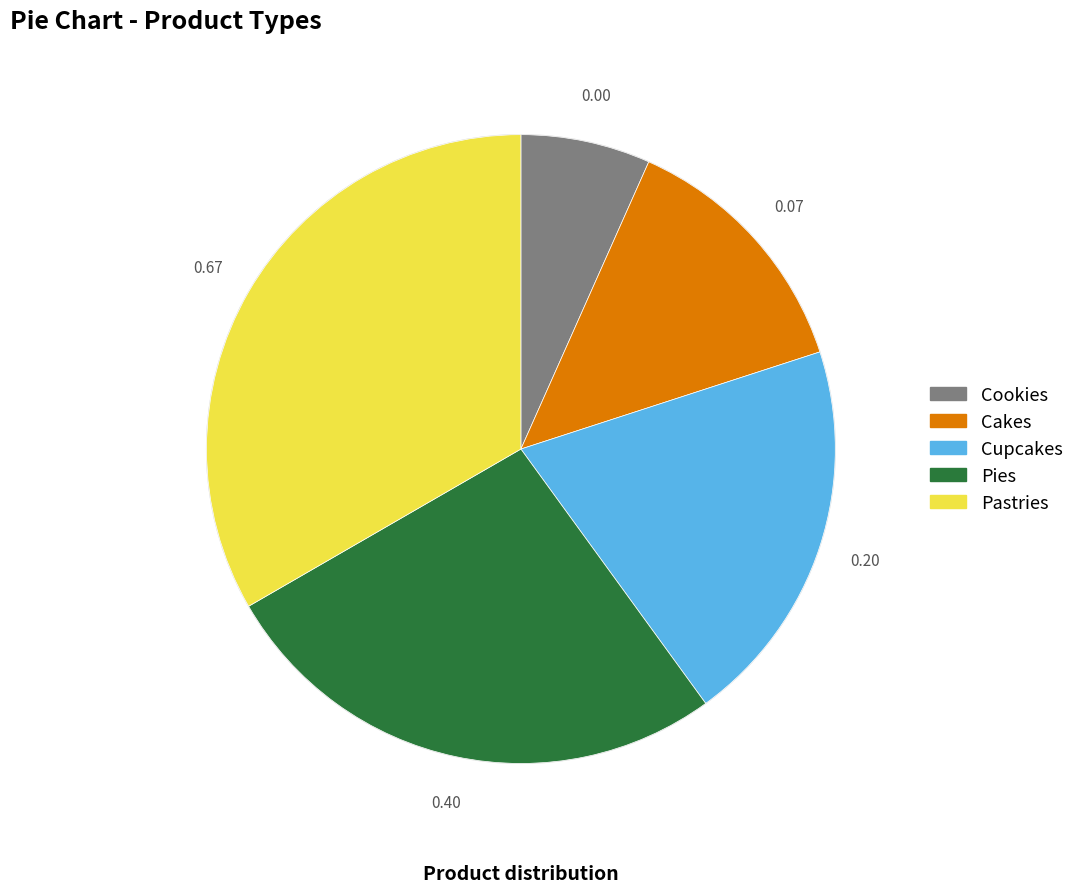

Rank the categories by value from lowest to highest.

Cookies, Cakes, Cupcakes, Pies, Pastries